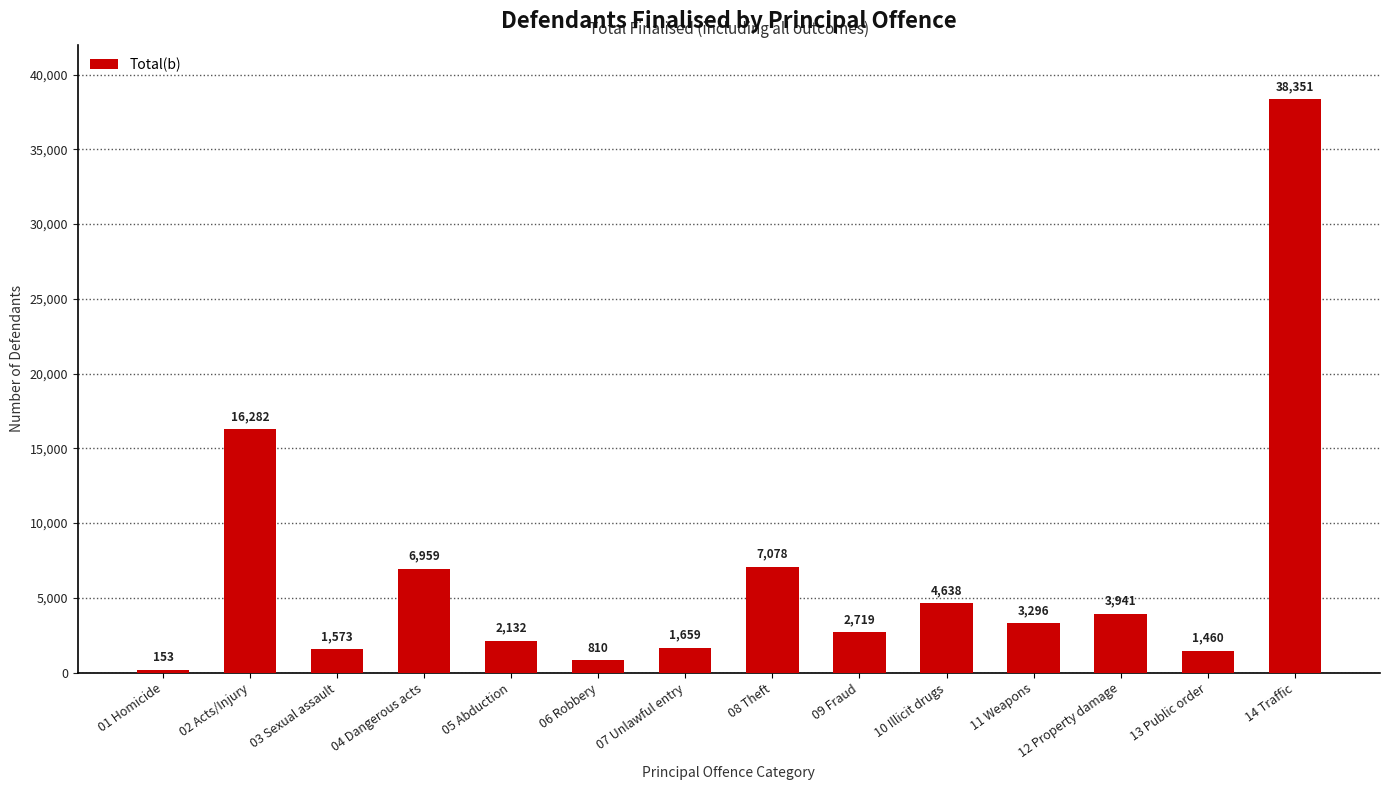

Where is the data nearest to the value 19252?

02 Acts/Injury